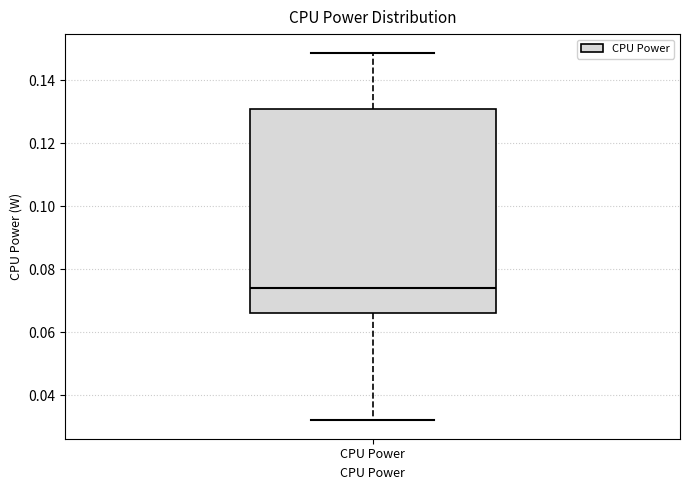

Transcribe this box plot: give where the median line is, the range the box spans, and where the two whiskers end, as read against the y-axis. The values are not printed on the chart, so give them approximately, as read against the axis.

median 0.074, box 0.066 to 0.130, whiskers 0.032 to 0.148